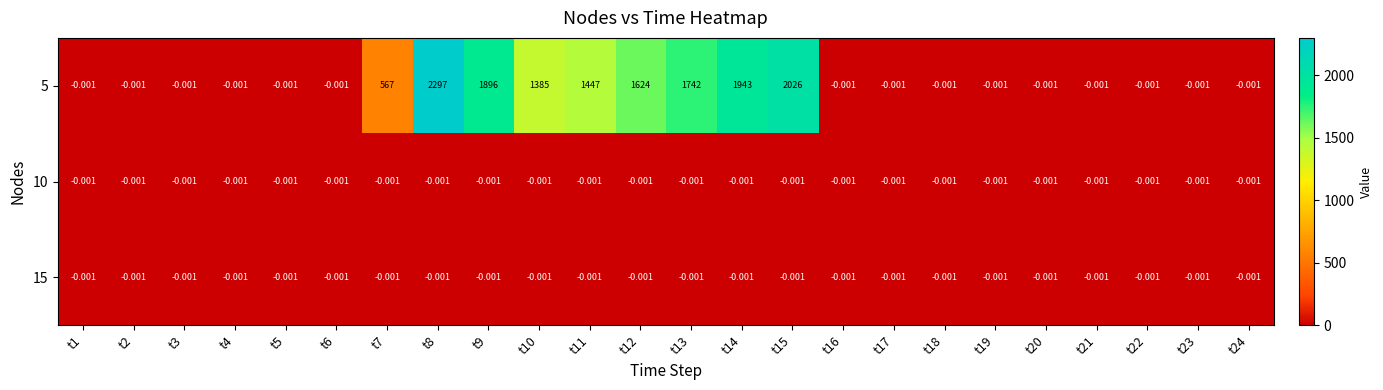

Count the number of data series in this chart.

3